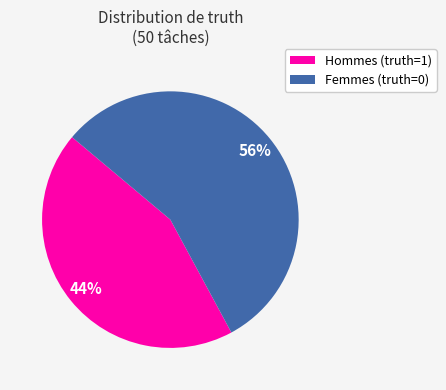

How many segments does this pie chart have?

2